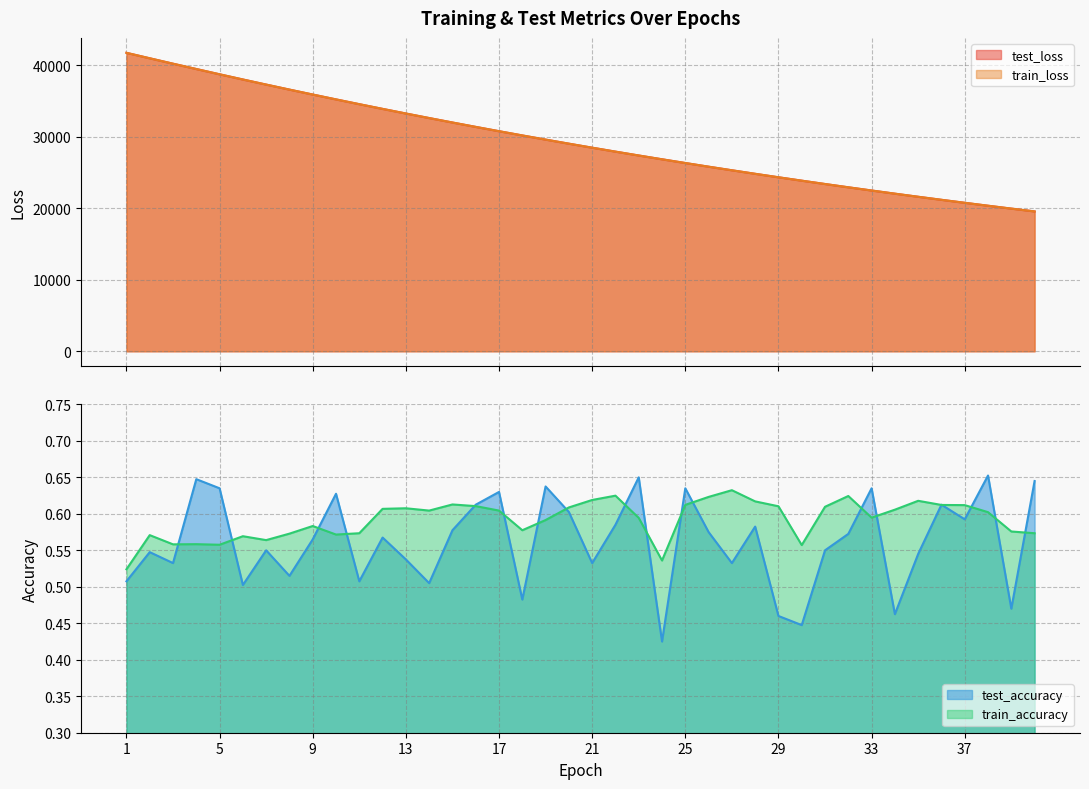

At which label is train_loss closest to 30631?

17